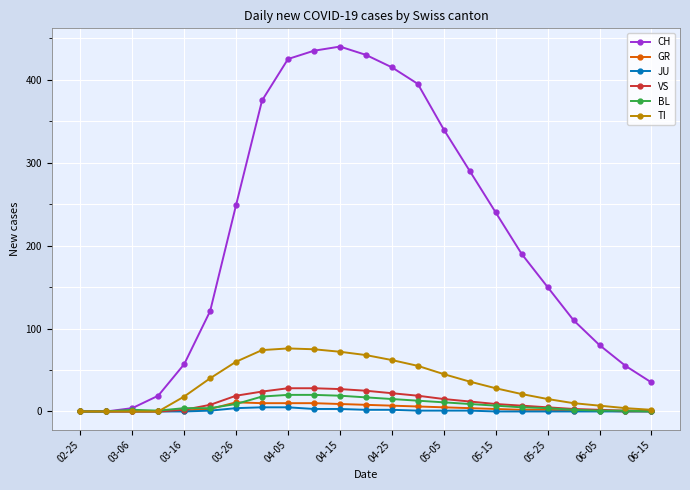

What is the value of the TI point at the 11th from the left?

72